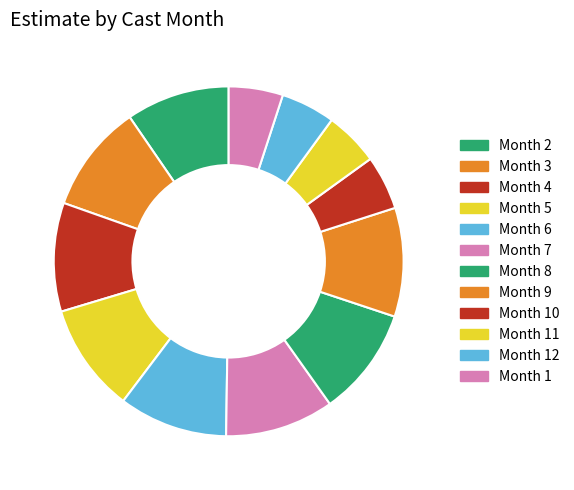

Which slice is the largest?

9